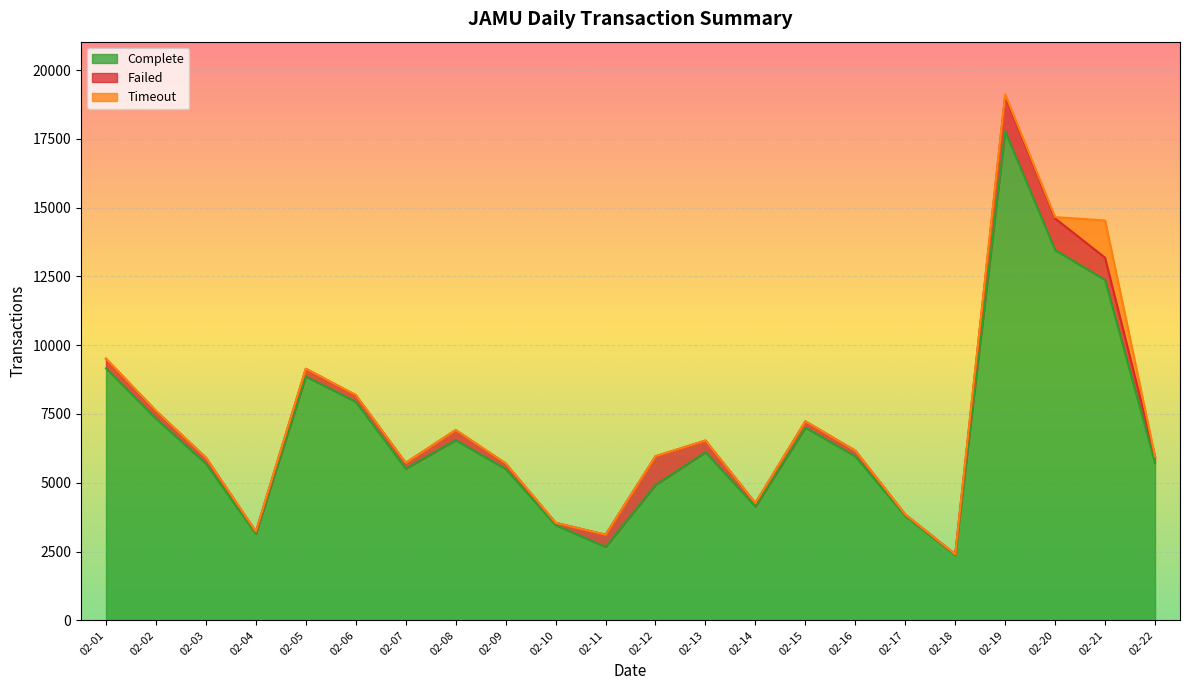

What is the sum of the Complete values at 02-20 and 02-08?

20008